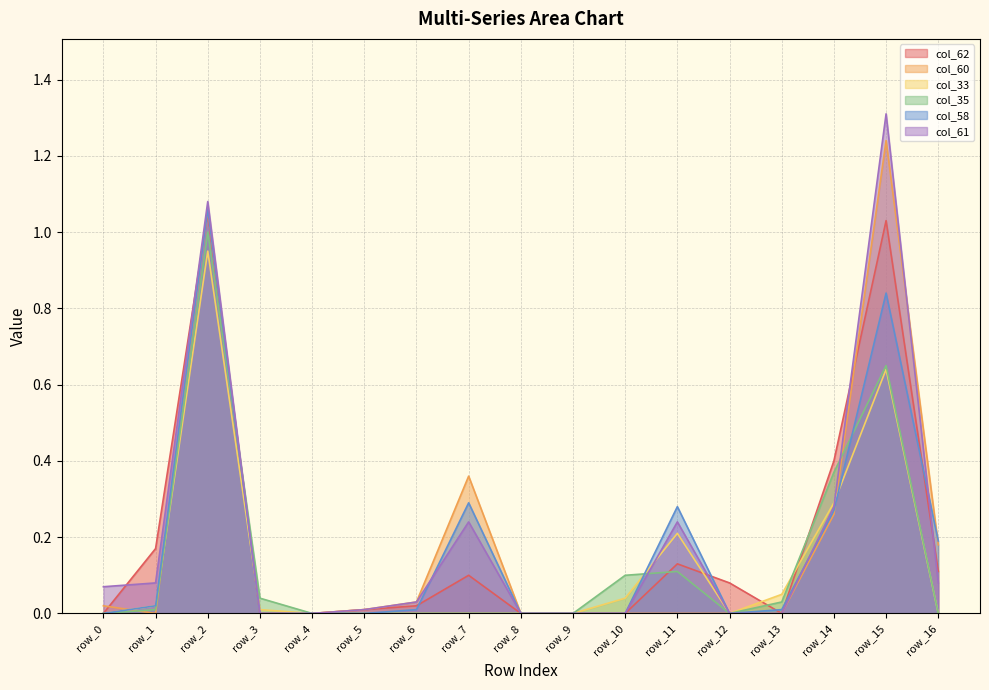

What is the total value across all series at row_6?

0.1